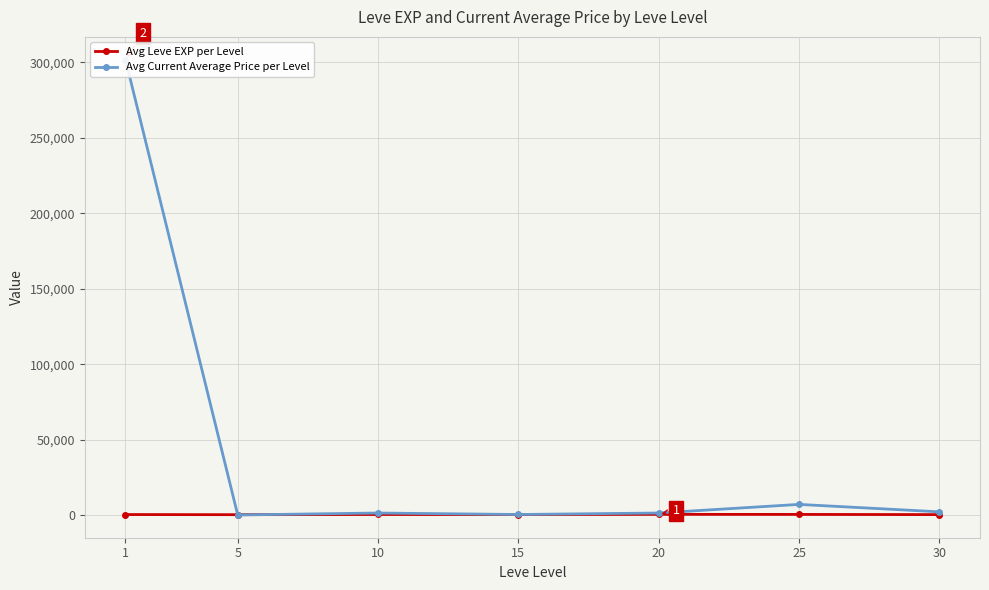

Reading left to right, transcribe all the data shown in this chart.

Avg Leve EXP per Level: 1=520.0	5=428.3	10=566.7	15=510.0	20=653.3	25=603.3	30=480.0
Avg Current Average Price per Level: 1=301739.0	5=248.5	10=1526.3	15=556.8	20=1536.3	25=7238.8	30=2313.8